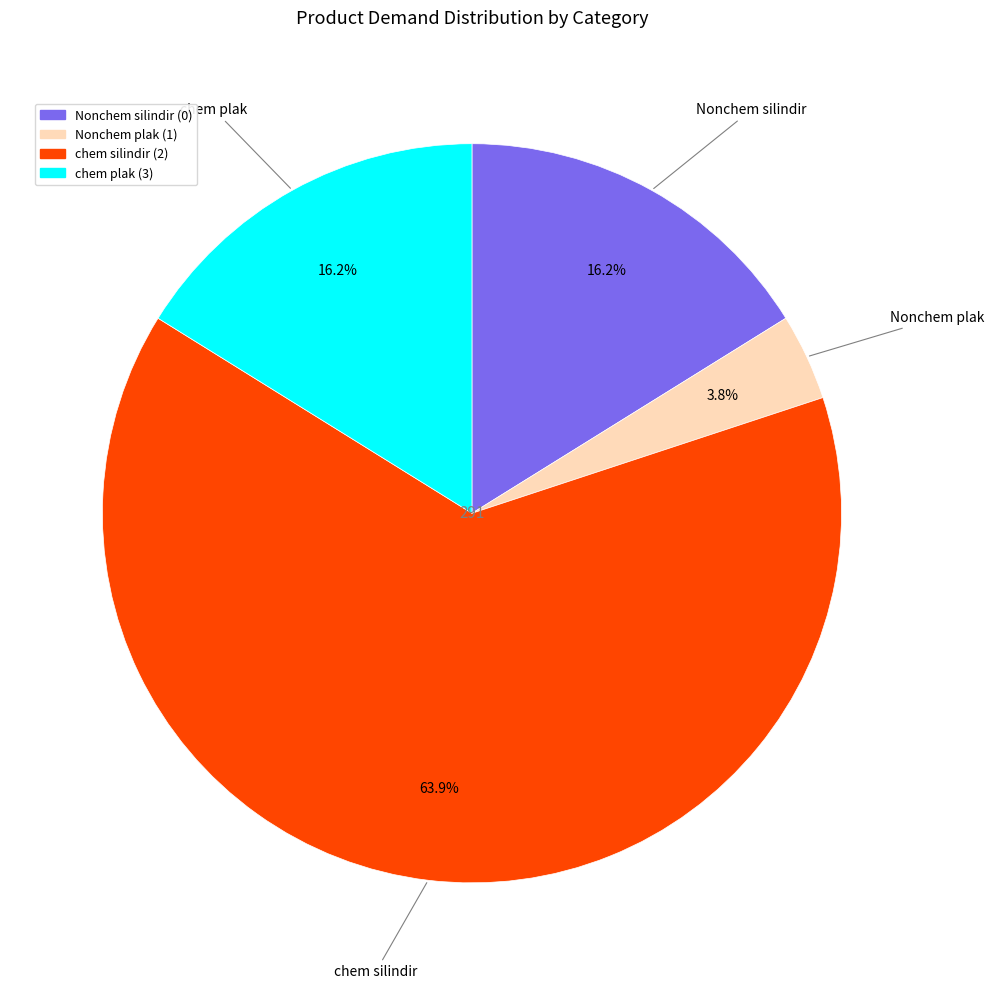

True or false: Nonchem plak (1) accounts for 4% of the total.

True